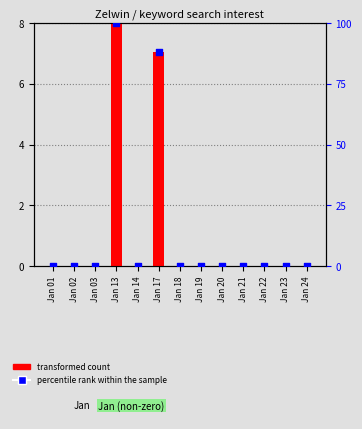

Which series has the largest total across all categories?

percentile rank within the sample